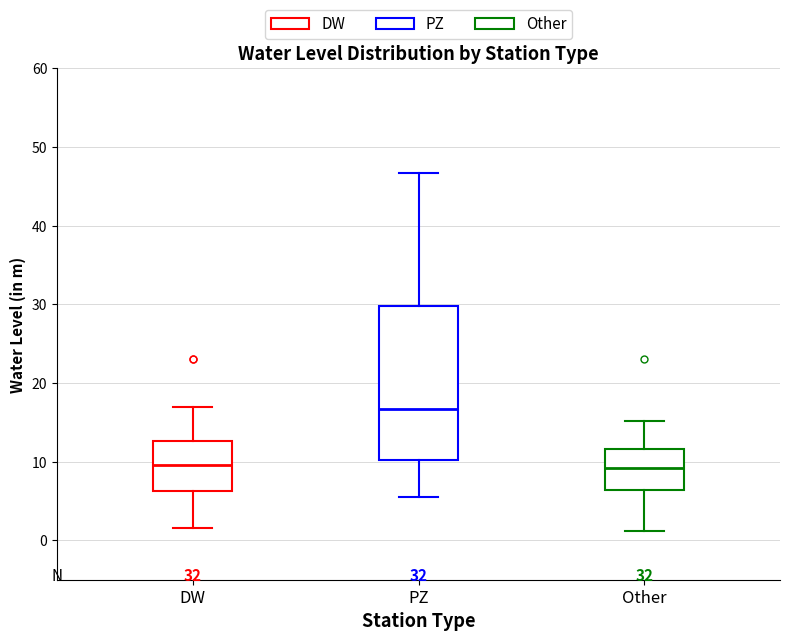

Reading left to right, transcribe this box plot: for each box, give where its median line is, the range the box spans, and where its two whiskers end, as read against the y-axis. The values are not printed on the chart, so give them approximately, as read against the axis.

DW: median 10, box 6 to 13, whiskers 2 to 17
PZ: median 17, box 10 to 30, whiskers 6 to 47
Other: median 9, box 6 to 12, whiskers 1 to 15